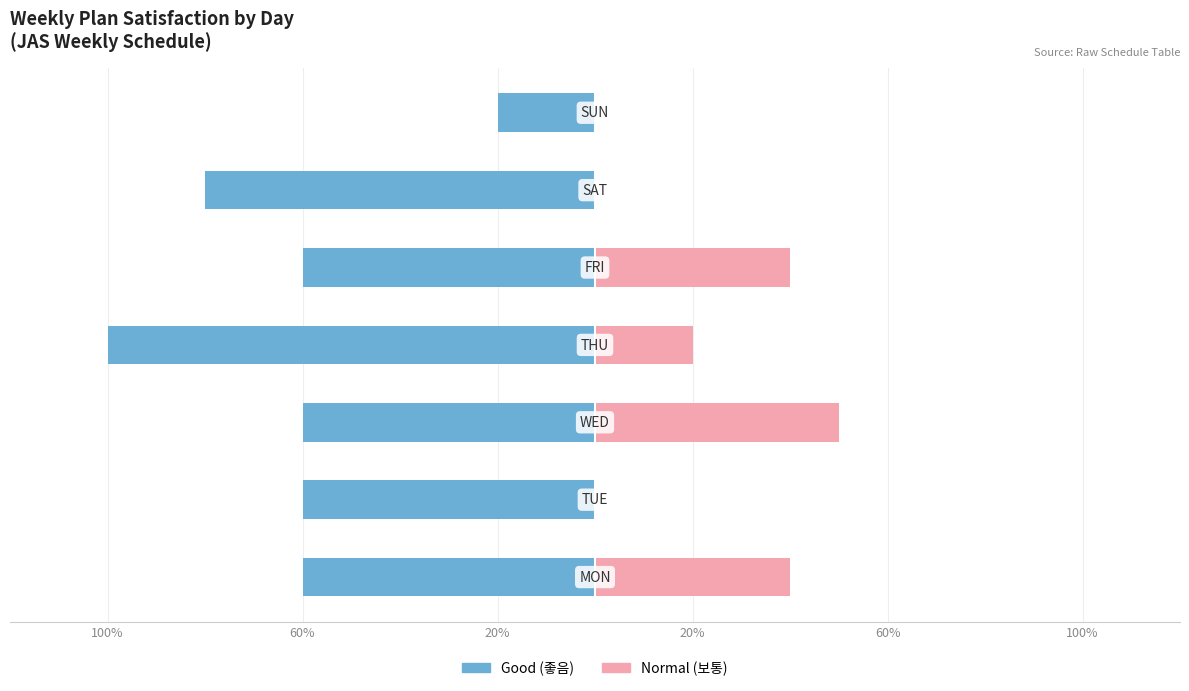

What are all the series names shown in the legend?

Good (좋음), Normal (보통)